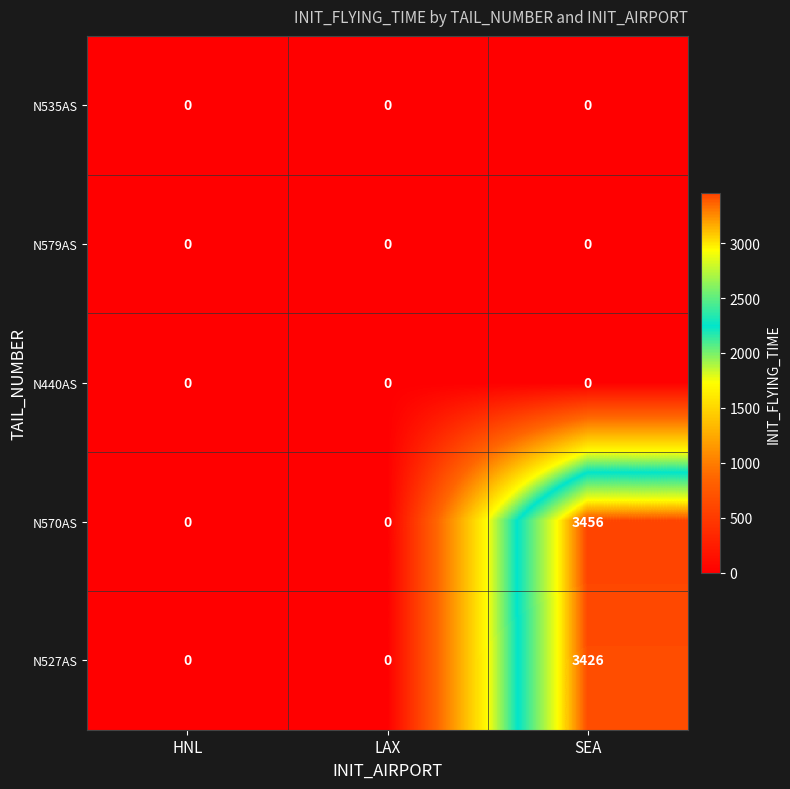

Reading right to left, extract all data points from this chart.

N535AS: SEA=0	LAX=0	HNL=0
N579AS: SEA=0	LAX=0	HNL=0
N440AS: SEA=0	LAX=0	HNL=0
N570AS: SEA=3456	LAX=0	HNL=0
N527AS: SEA=3426	LAX=0	HNL=0